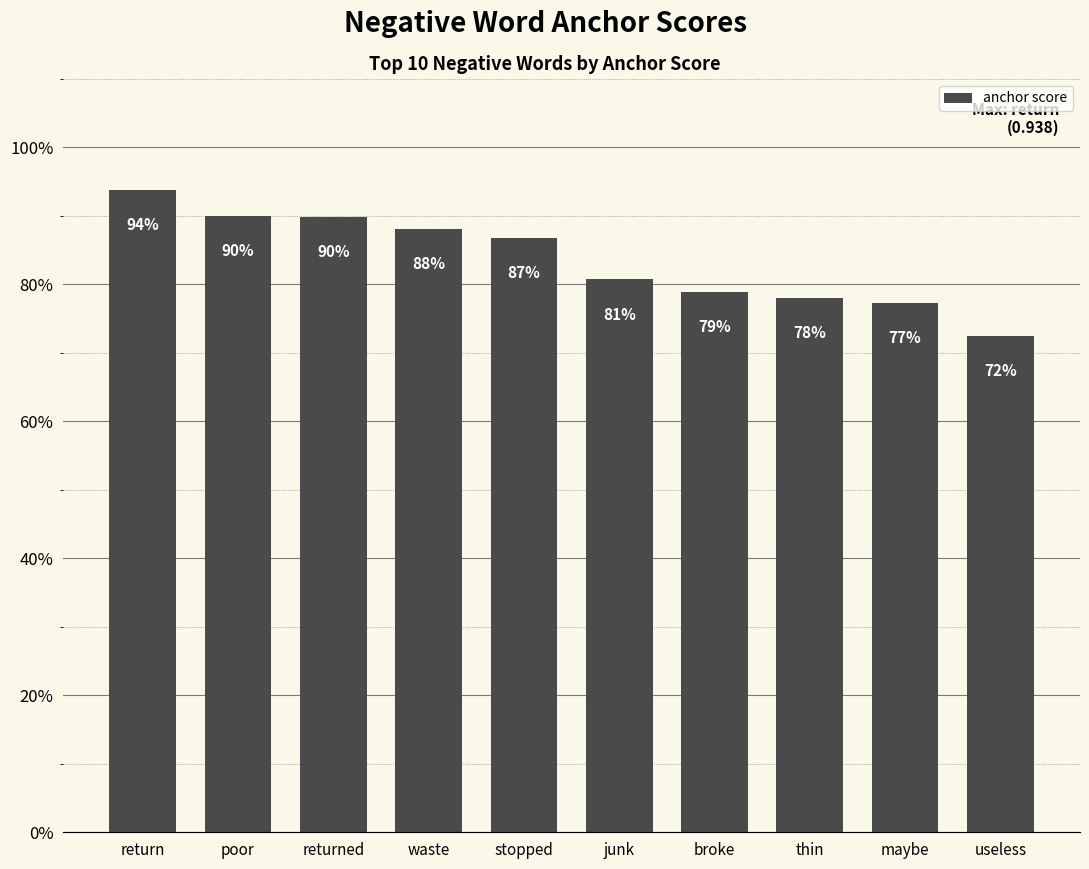

How many bars are there in total?

10